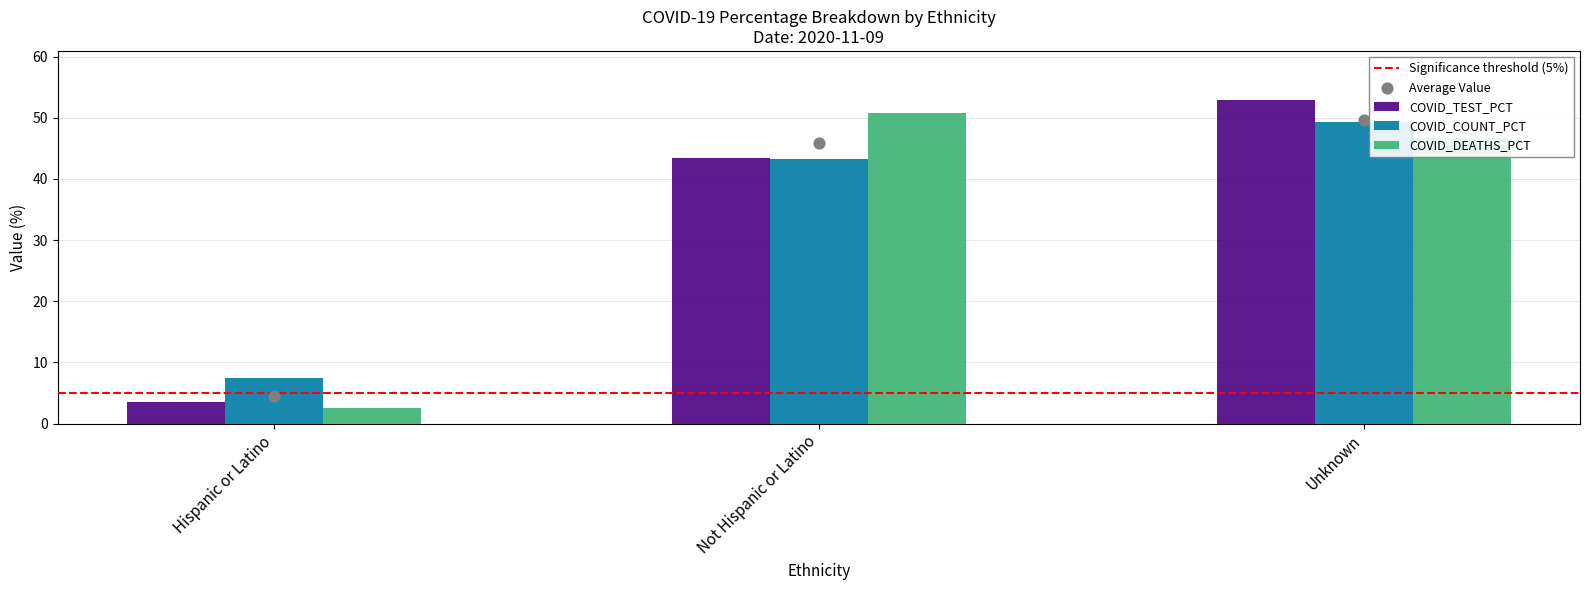

At how many categories does at least one series exceed 29?

2